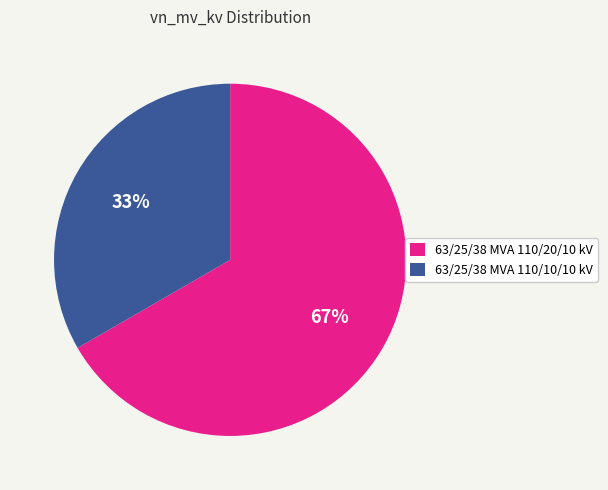

What percentage is the 63/25/38 MVA 110/20/10 kV slice, to the nearest percent?

67%